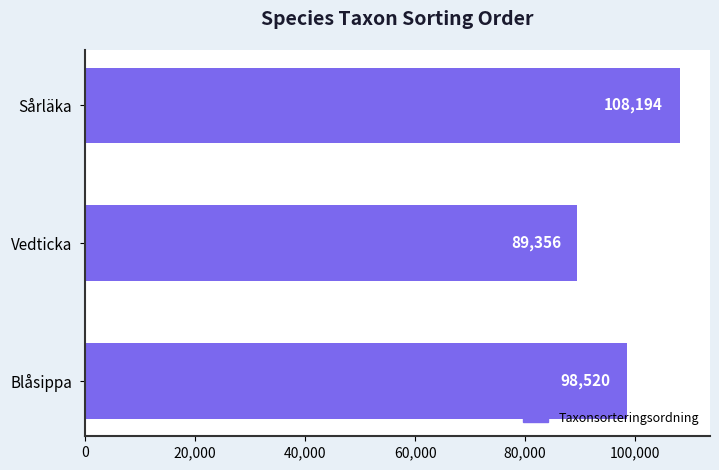

Are the bars grouped side by side (vs. stacked)?

No